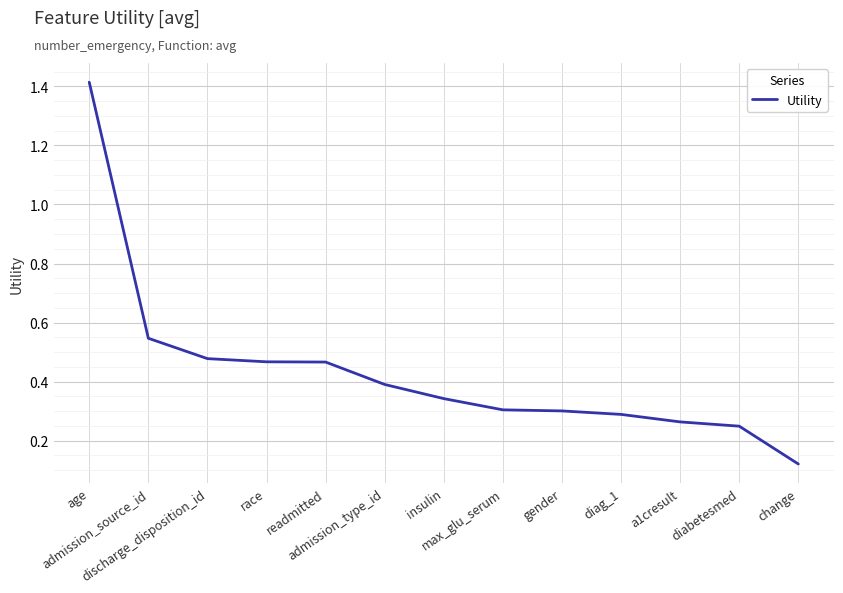

What is the difference between the maximum and minimum values?

1.3